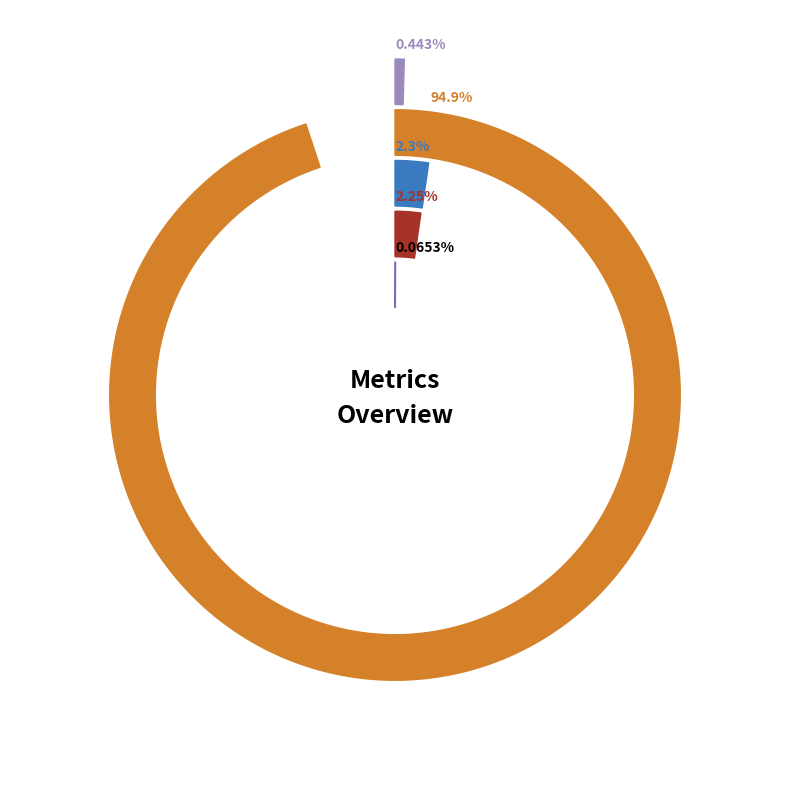

Is it true that Training Time is 95% of the pie?

True